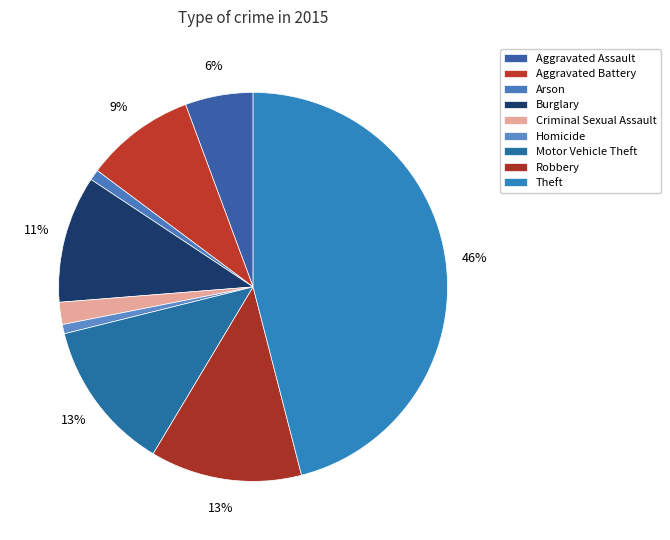

To the nearest percent, what percentage of the pie is Theft?

46%